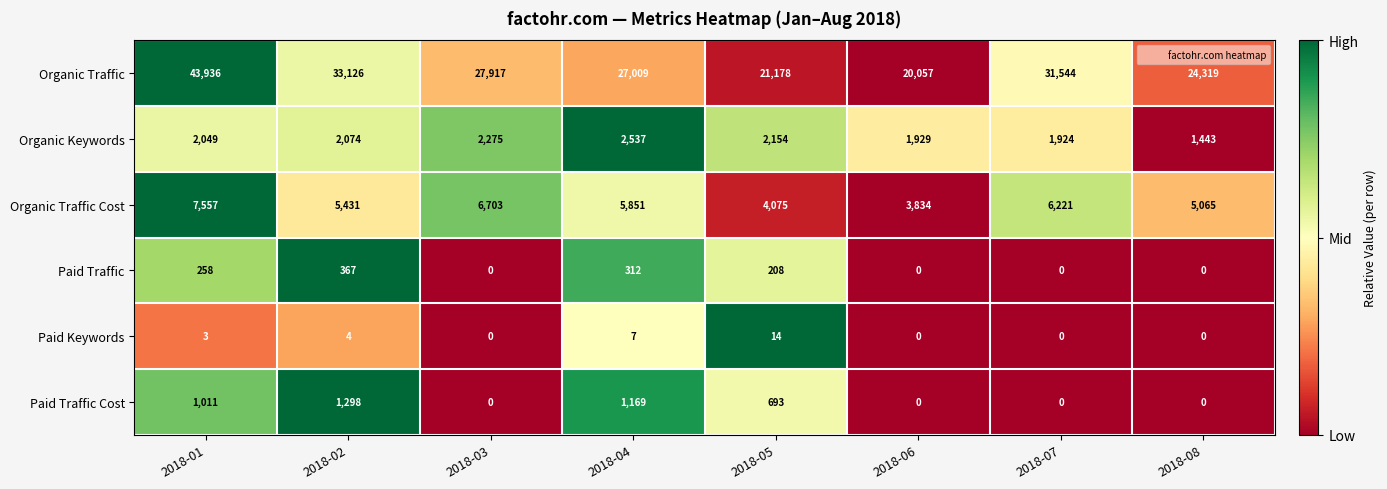

The value of Paid Keywords at 2018-05 is 8. True or false?

False